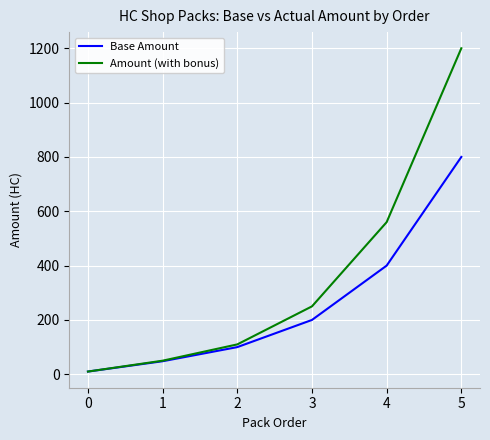

List the labels in order of Base Amount value, smallest first.

0, 1, 2, 3, 4, 5